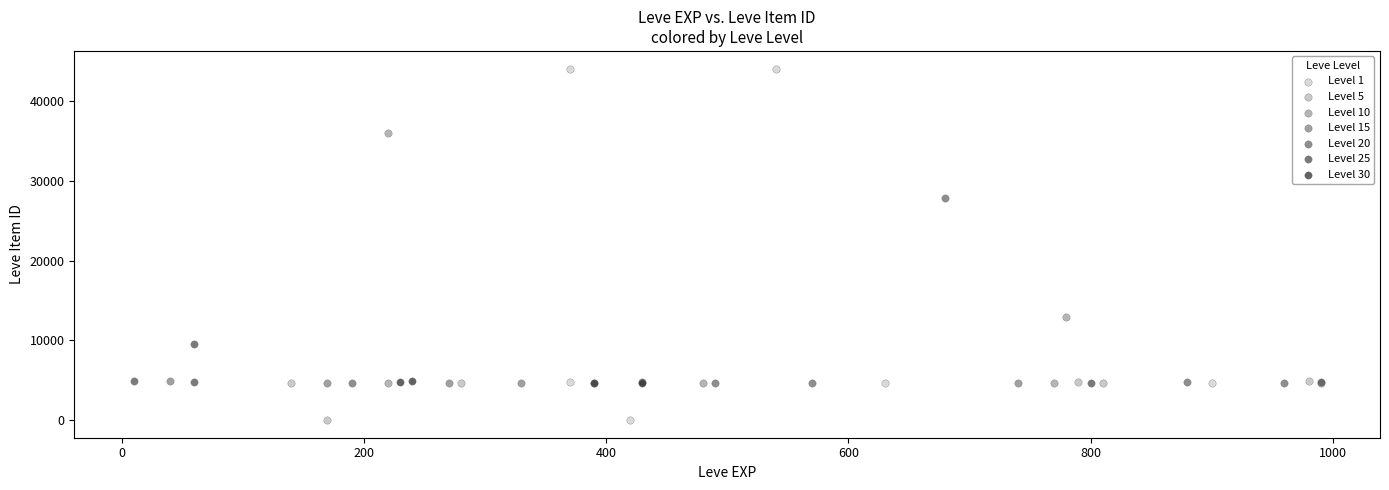

Which series has the widest spread of Y values?

Level 1